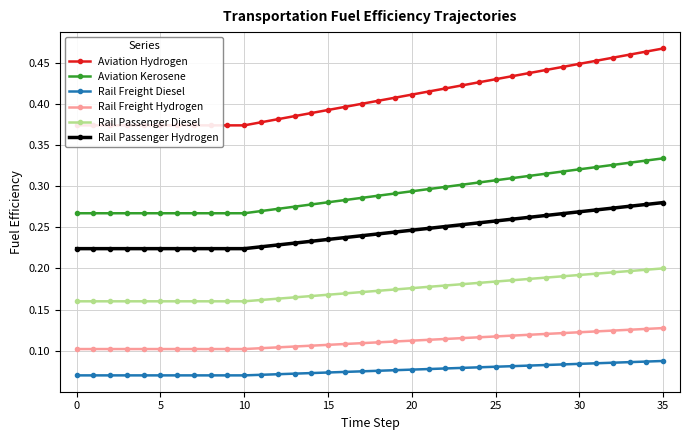

What is the value of the Rail Passenger Diesel point at the 10th from the left?

0.2